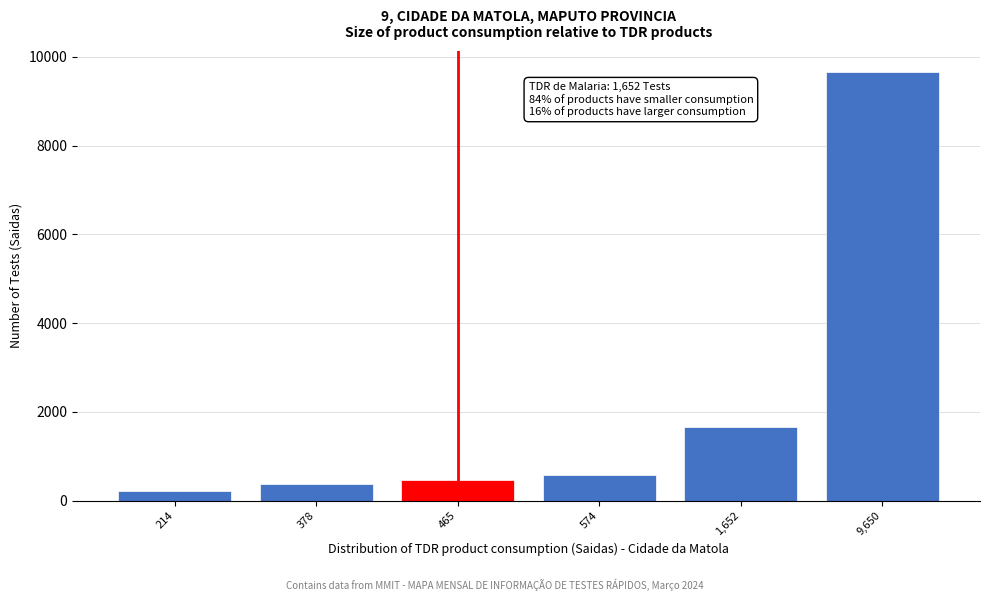

Reading left to right, list all the values displayed in this chart.

214=214	378=378	465=465	574=574	1,652=1652	9,650=9650